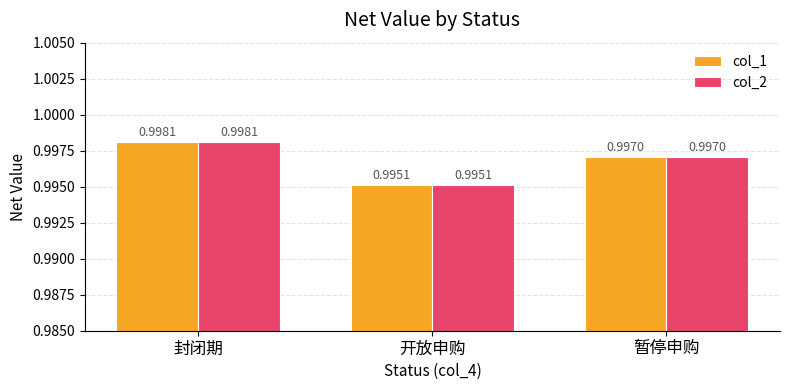

True or false: col_1 has a value of 1.5 at 封闭期.

False